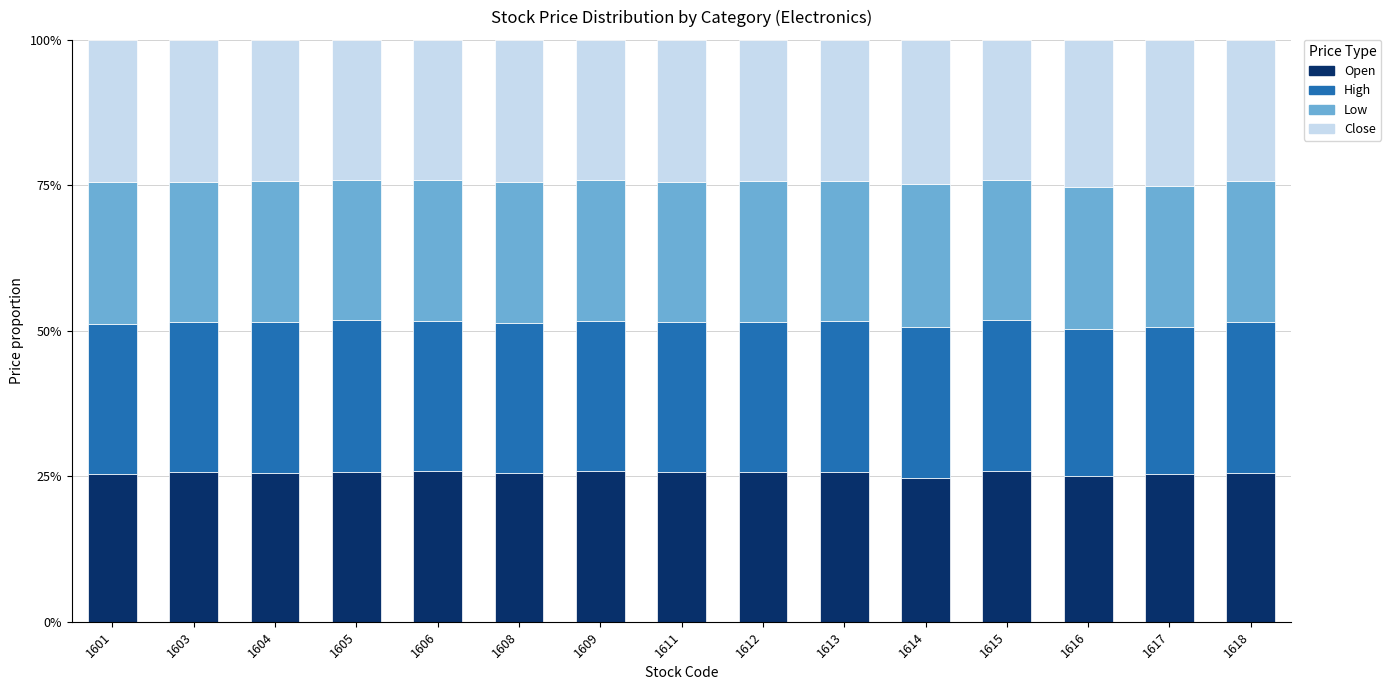

What is the total value across all series at 1615?

100.0